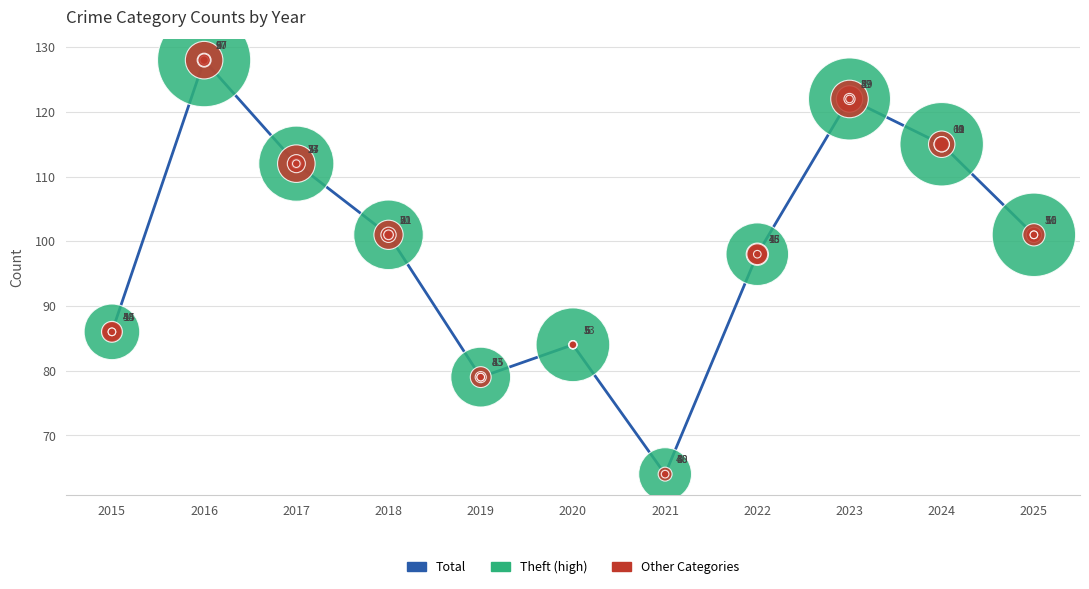

Approximately how many times larger is the value at 2018 compared to 2025?

1.0